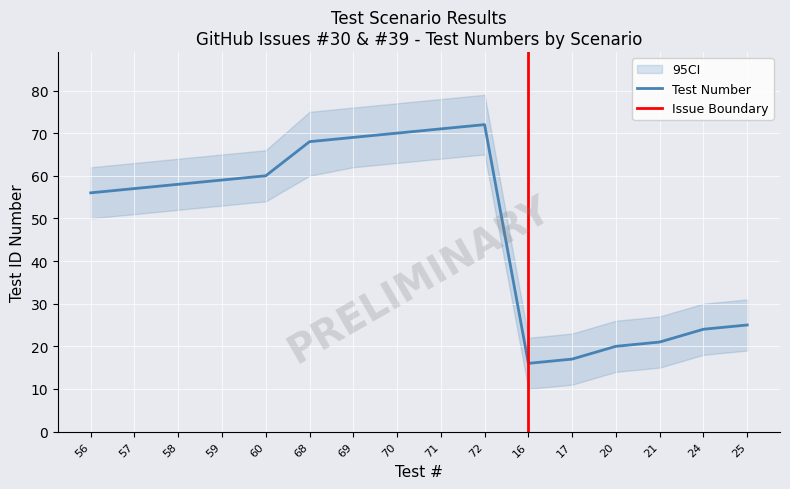

True or false: the data shows 21 at 21.

True